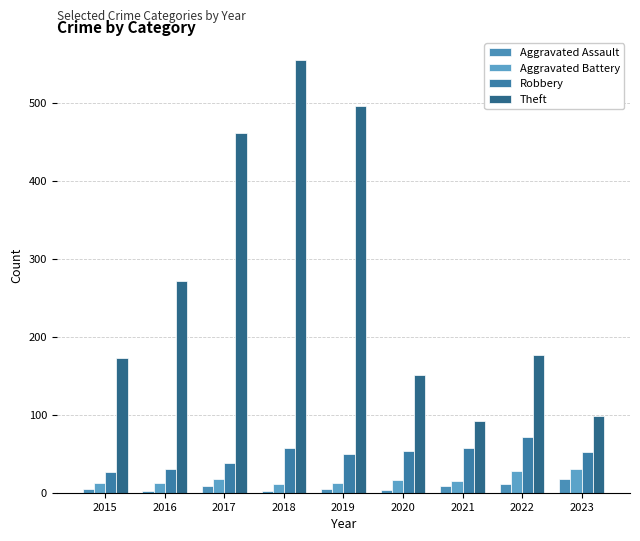

At which label does Aggravated Battery first exceed 15?

2017